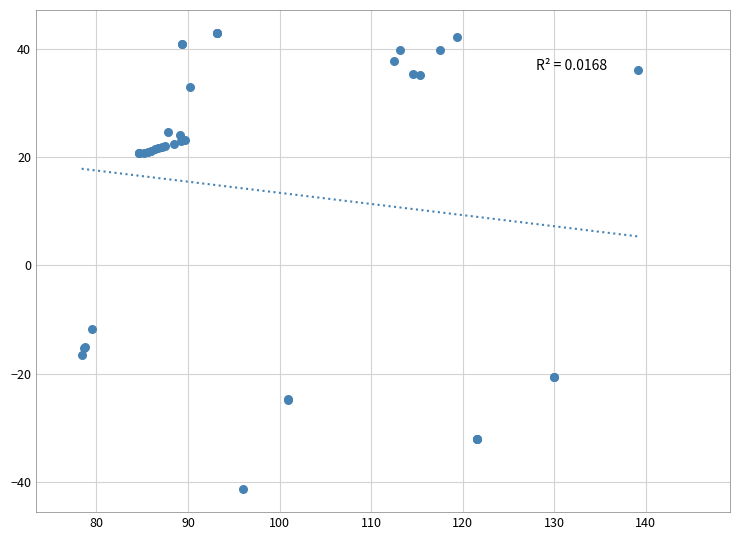

What Y value in the scatter plot is closest to 0?

-11.7